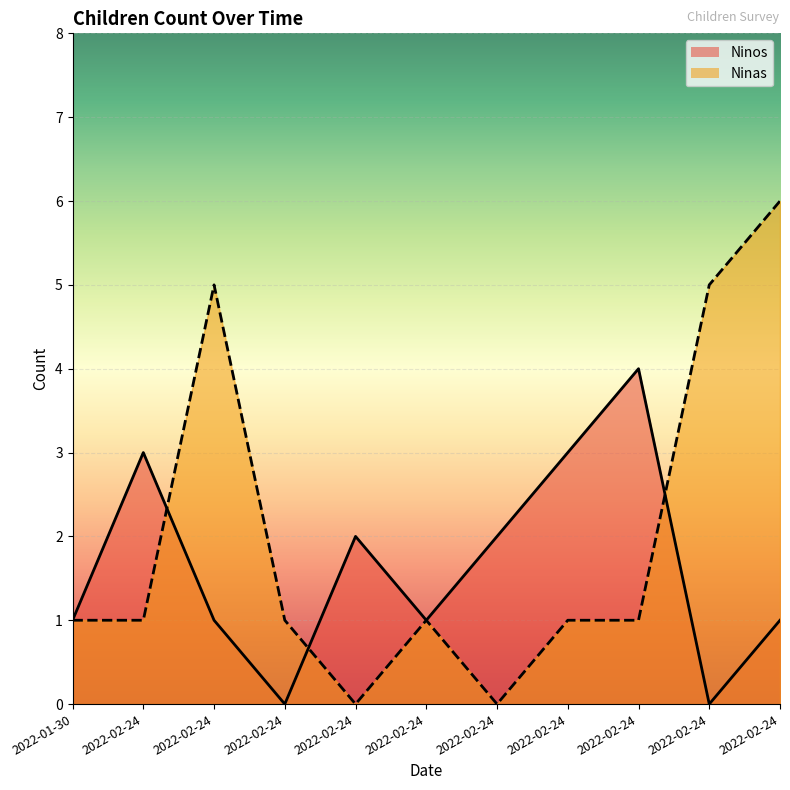

What is the sum of all Ninos values?

18